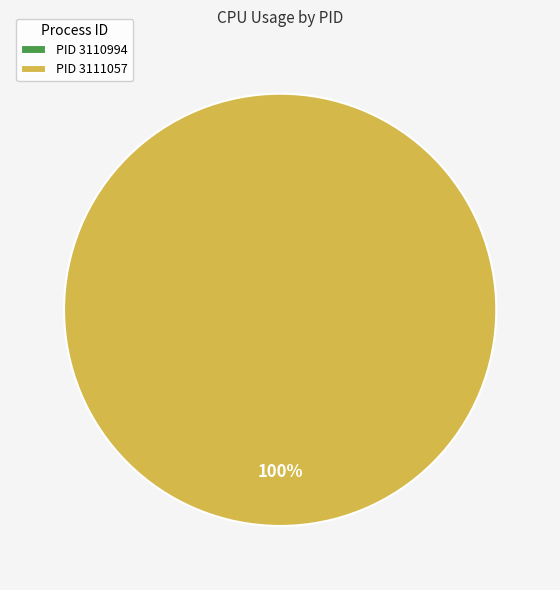

Which category has the smallest portion of the pie?

3110994